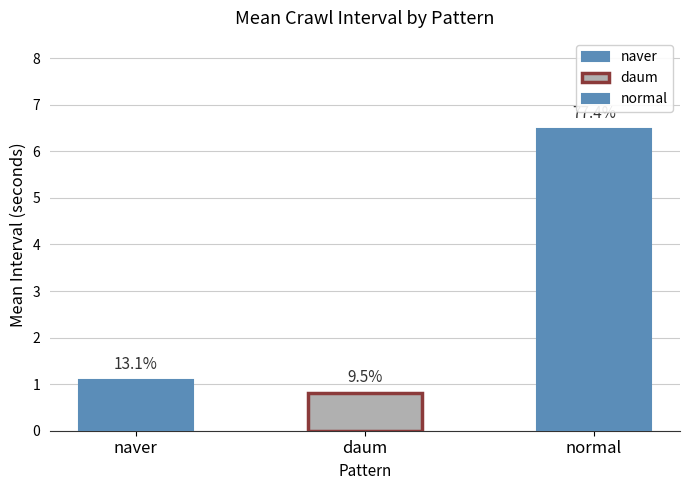

How many data points does each series have?

3